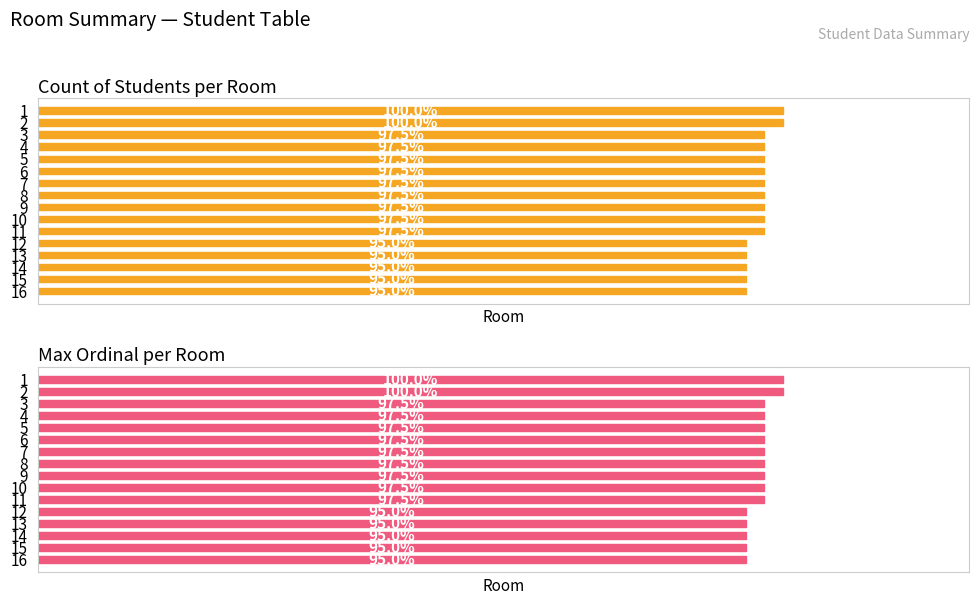

How many Max Ordinal per Room values are between 38 and 39?

14